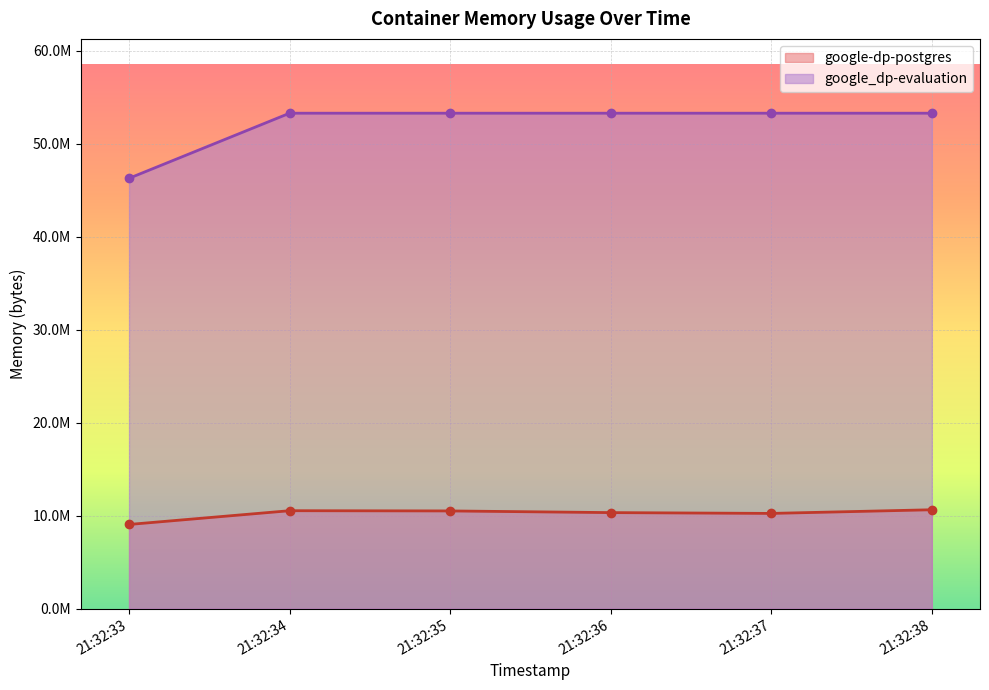

True or false: google-dp-postgres and google_dp-evaluation intersect in this chart.

False